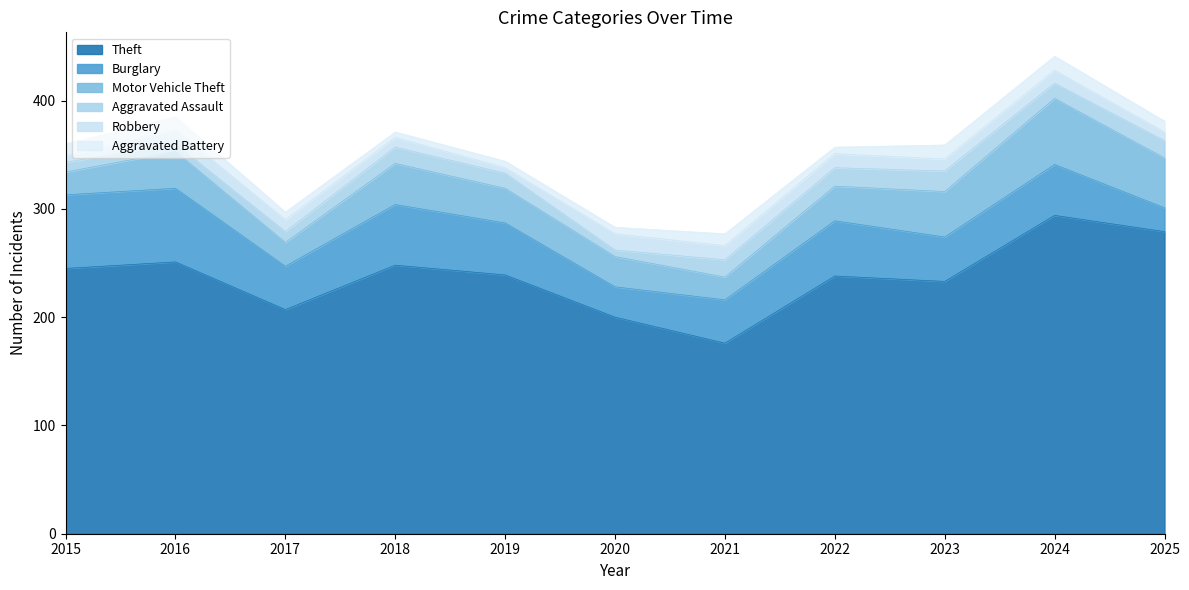

Reading left to right, what are all the values shown in this chart?

Theft: 2015=245	2016=251	2017=207	2018=248	2019=239	2020=200	2021=176	2022=238	2023=233	2024=294	2025=279
Burglary: 2015=68	2016=68	2017=40	2018=56	2019=48	2020=28	2021=40	2022=51	2023=41	2024=47	2025=22
Motor Vehicle Theft: 2015=21	2016=34	2017=22	2018=38	2019=32	2020=28	2021=21	2022=32	2023=42	2024=61	2025=46
Aggravated Assault: 2015=9	2016=7	2017=10	2018=15	2019=14	2020=6	2021=16	2022=17	2023=19	2024=14	2025=16
Robbery: 2015=6	2016=13	2017=11	2018=9	2019=5	2020=15	2021=13	2022=13	2023=11	2024=12	2025=8
Aggravated Battery: 2015=11	2016=12	2017=7	2018=5	2019=6	2020=6	2021=11	2022=6	2023=13	2024=13	2025=10